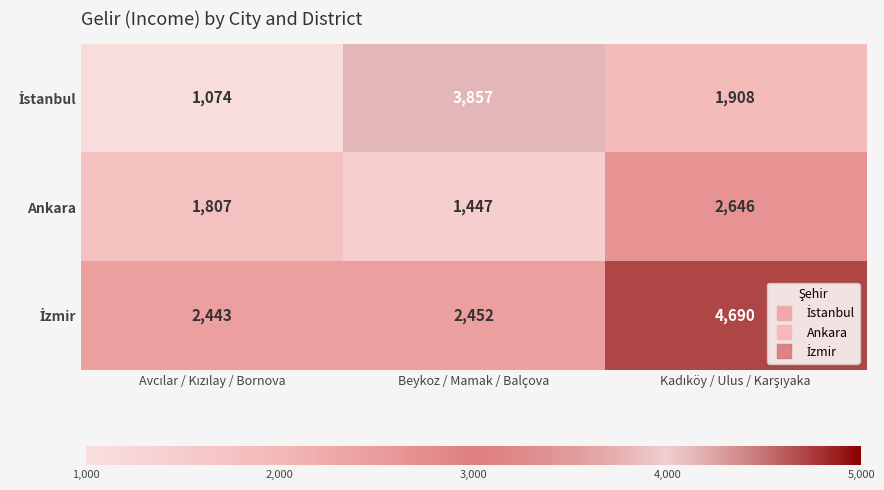

What is the total value across all series at Beykoz / Mamak / Balçova?

7756